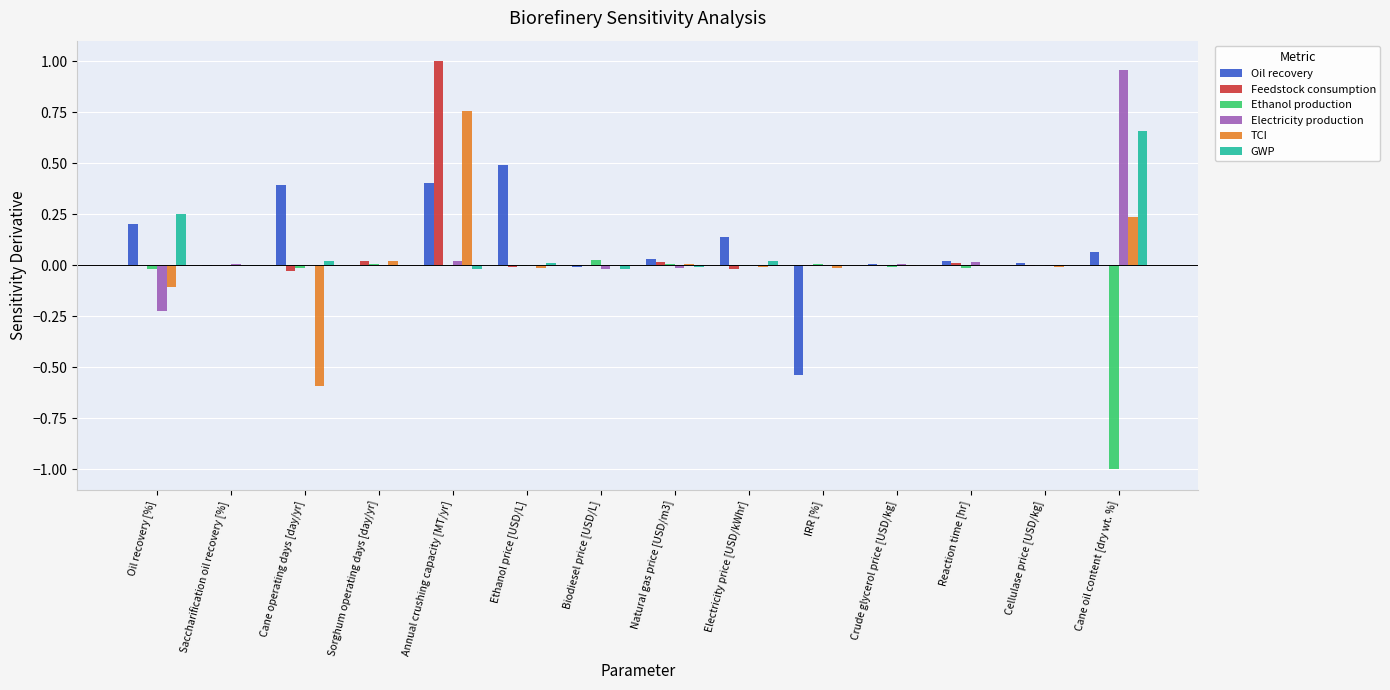

How many groups of bars are there?

14